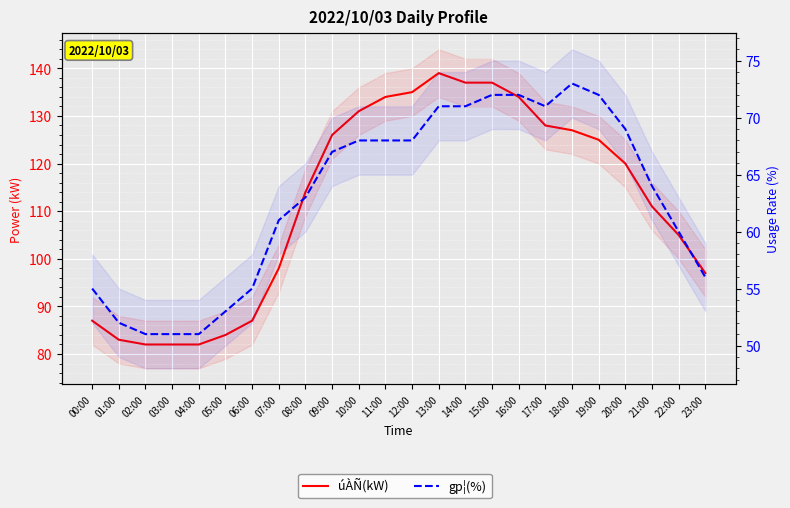

Is the value of úÀÑ(kW) at 08:00 greater than the value of gp¦(%) at 19:00?

Yes